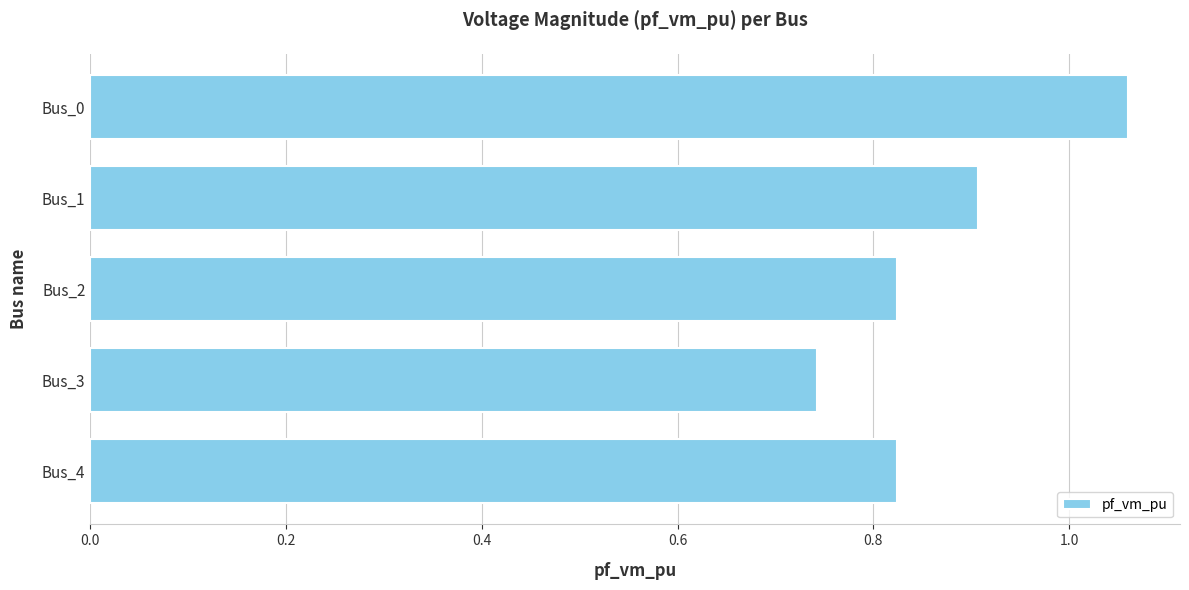

What is the sum of the values at Bus_3 and Bus_2?

1.6